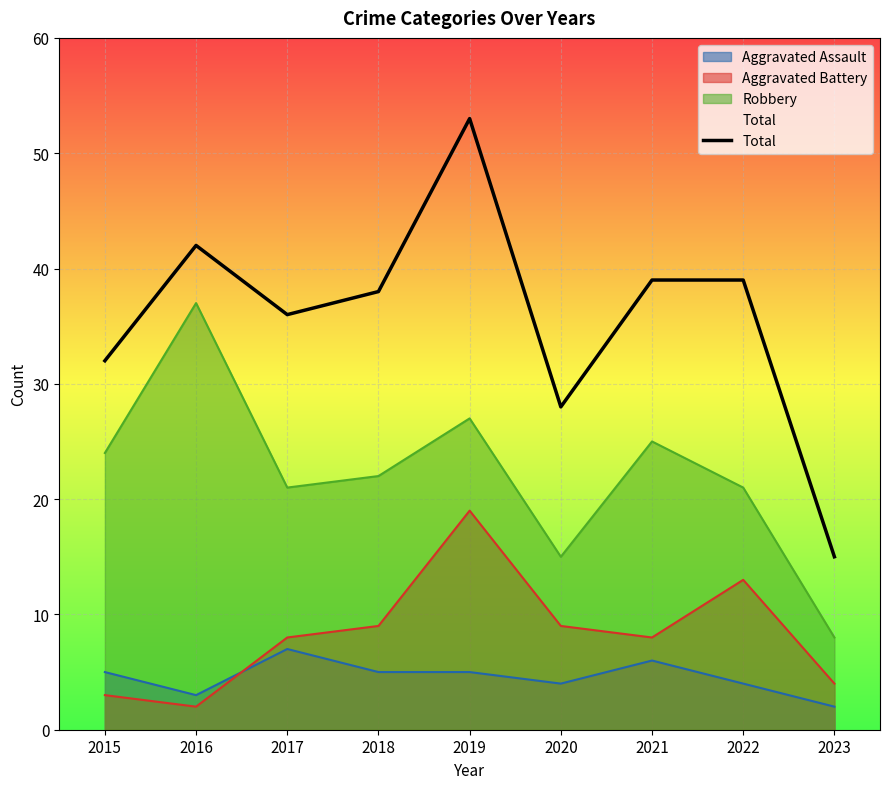

Which has a higher value, 2017 or 2015?

2017